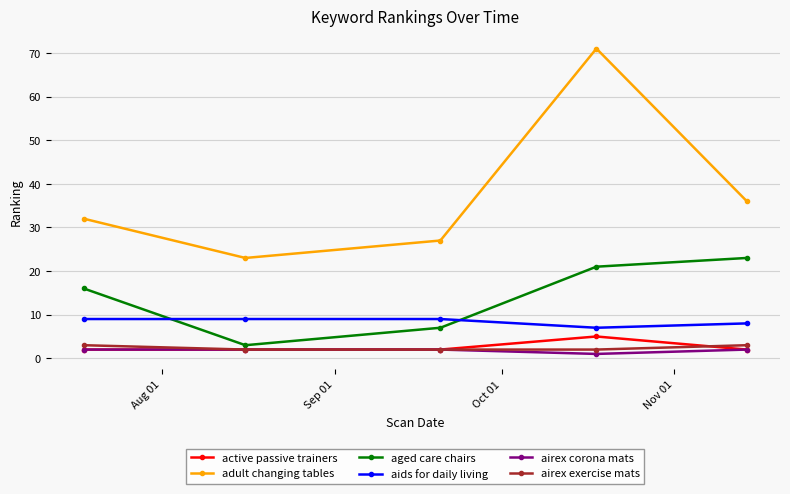

What is the lowest value of the aged care chairs series?

3